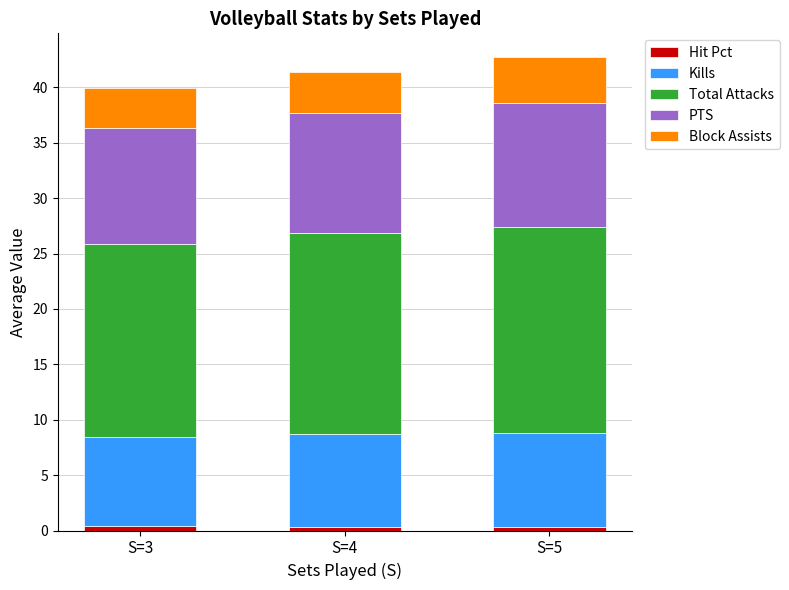

How many categories are shown in the chart?

3